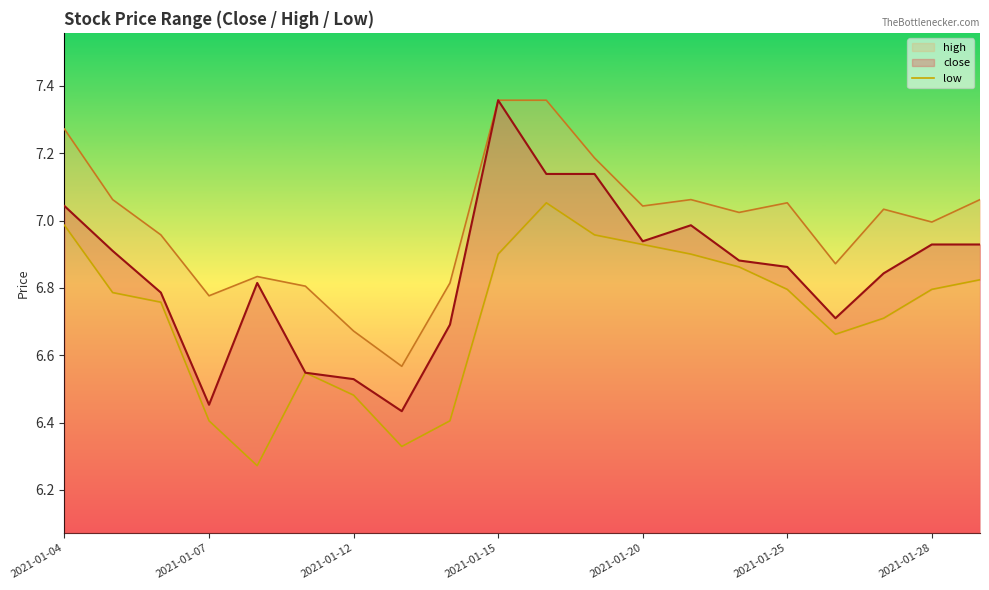

Which has a higher value, 16 or 14?

14